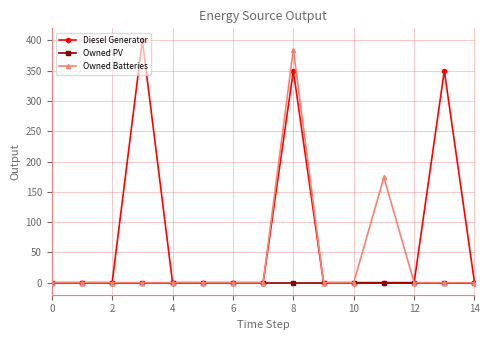

What are all the series names shown in the legend?

Diesel Generator, Owned PV, Owned Batteries